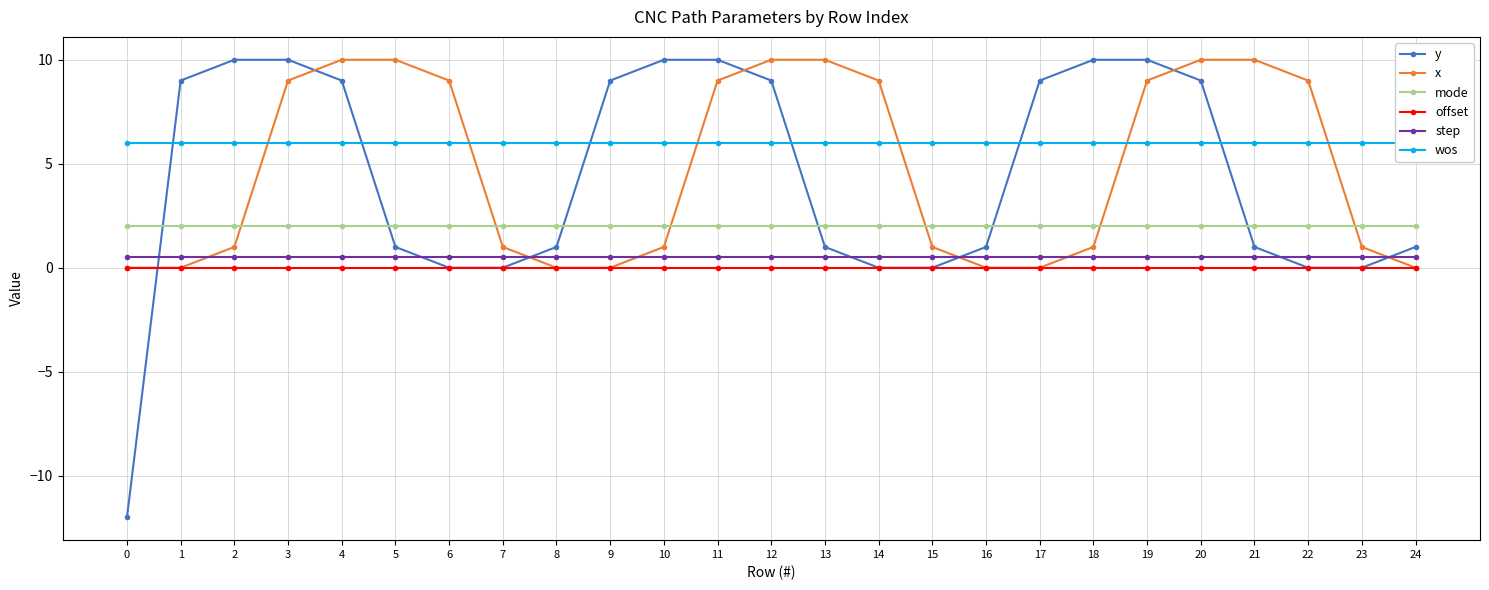

Is it true that mode equals 2.0 at 9?

True